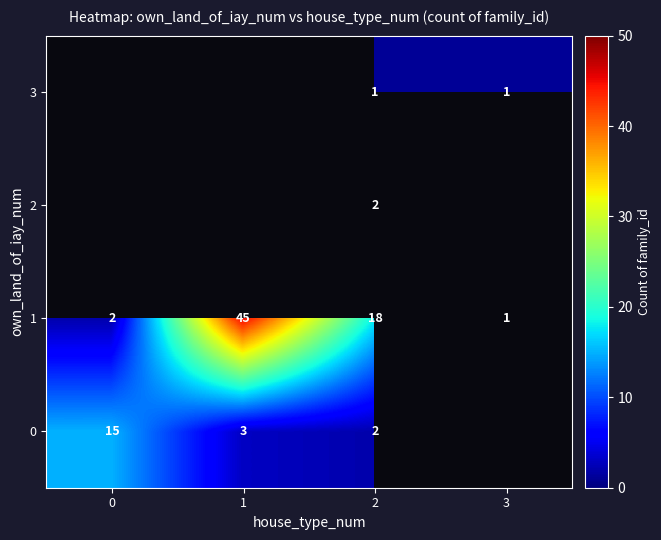

True or false: 3 has a value of 1 at 2.

True